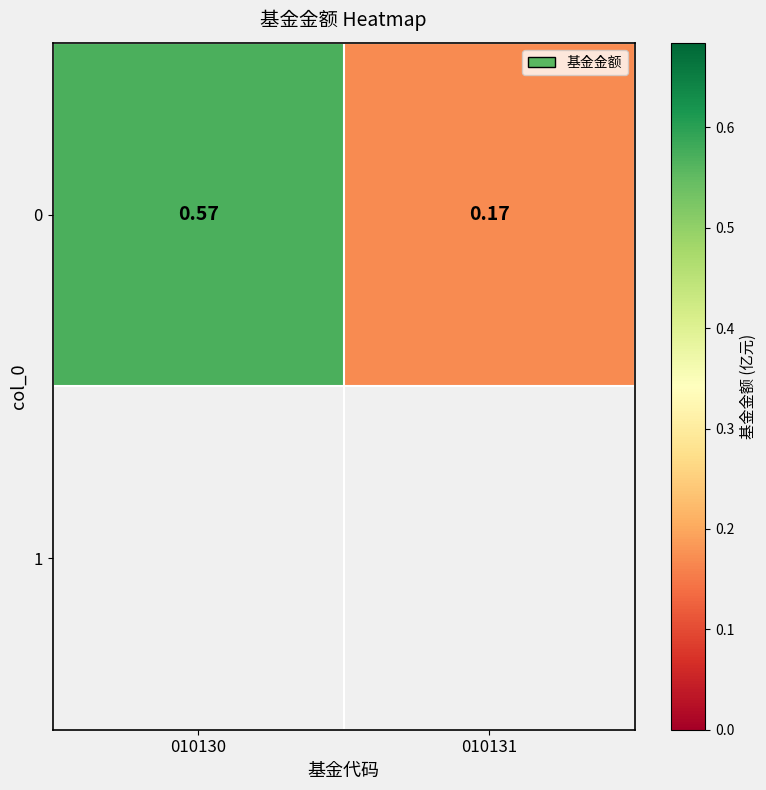

Rank the categories by value from highest to lowest.

010130, 010131